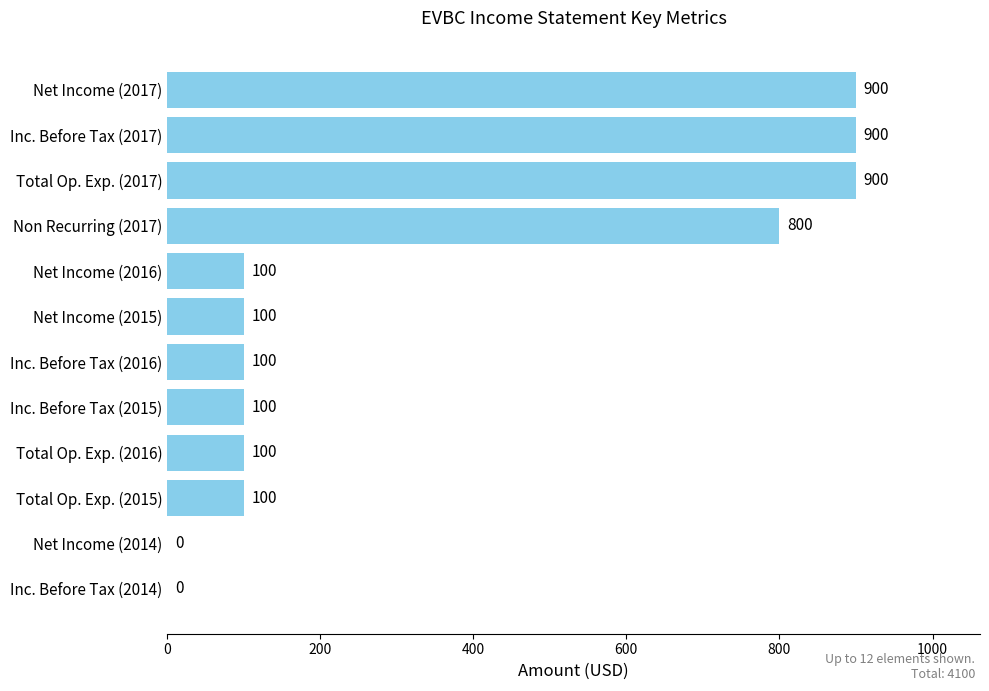

The value at Inc. Before Tax (2014) is -302. True or false?

False